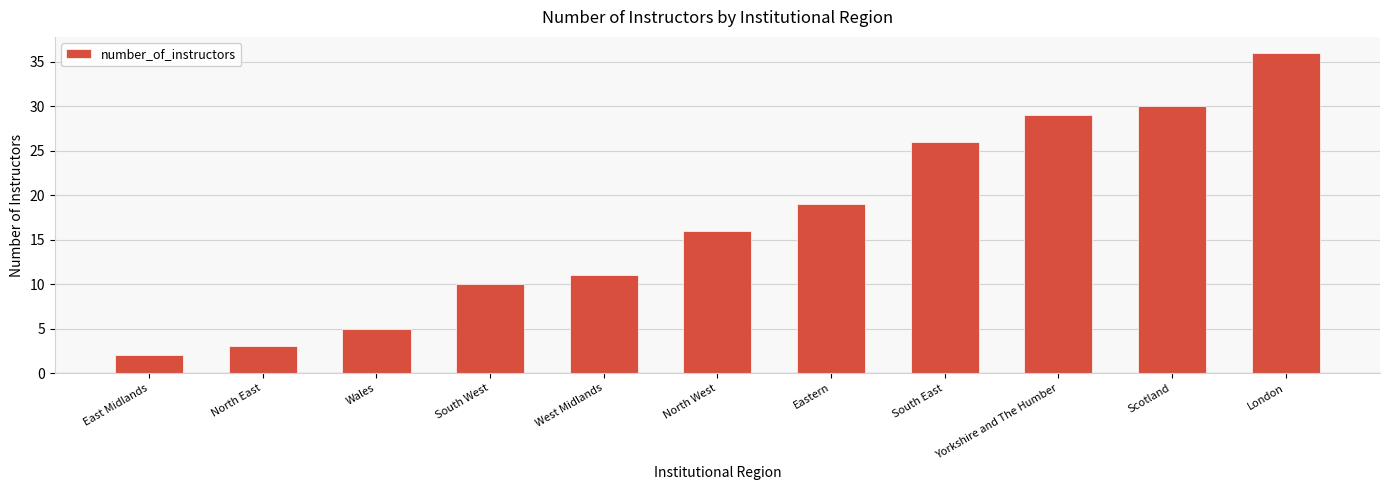

Reading right to left, extract all data points from this chart.

36	30	29	26	19	16	11	10	5	3	2